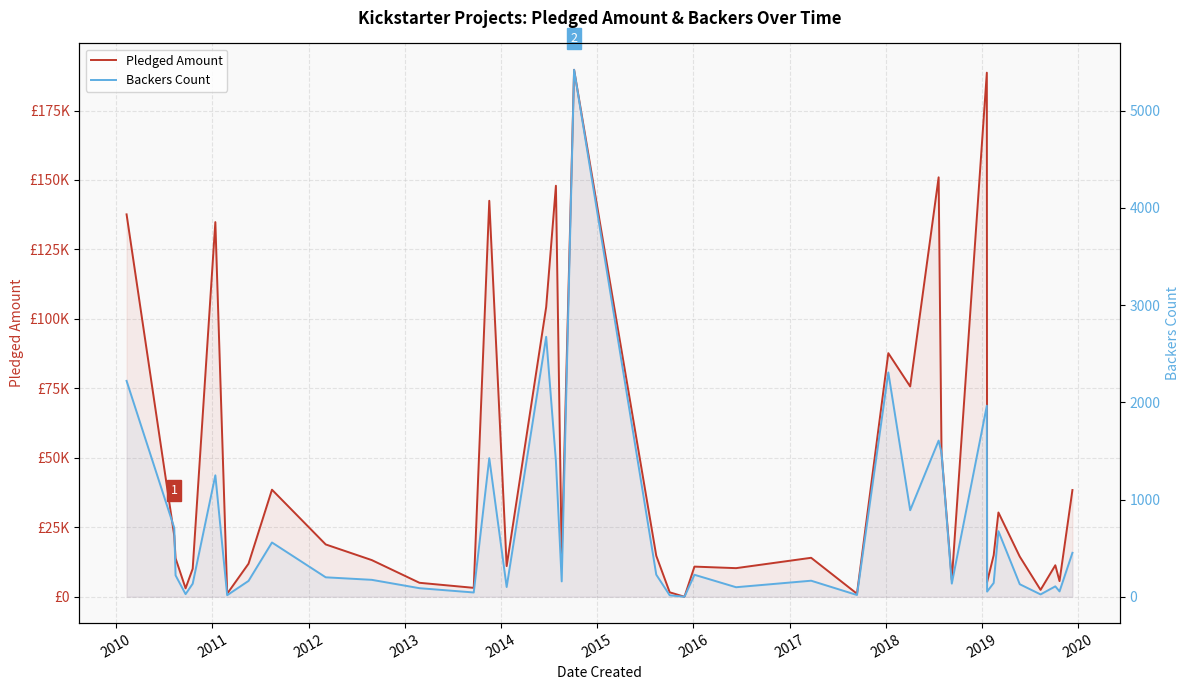

The value of Backers Count at 2010 is 964. True or false?

False